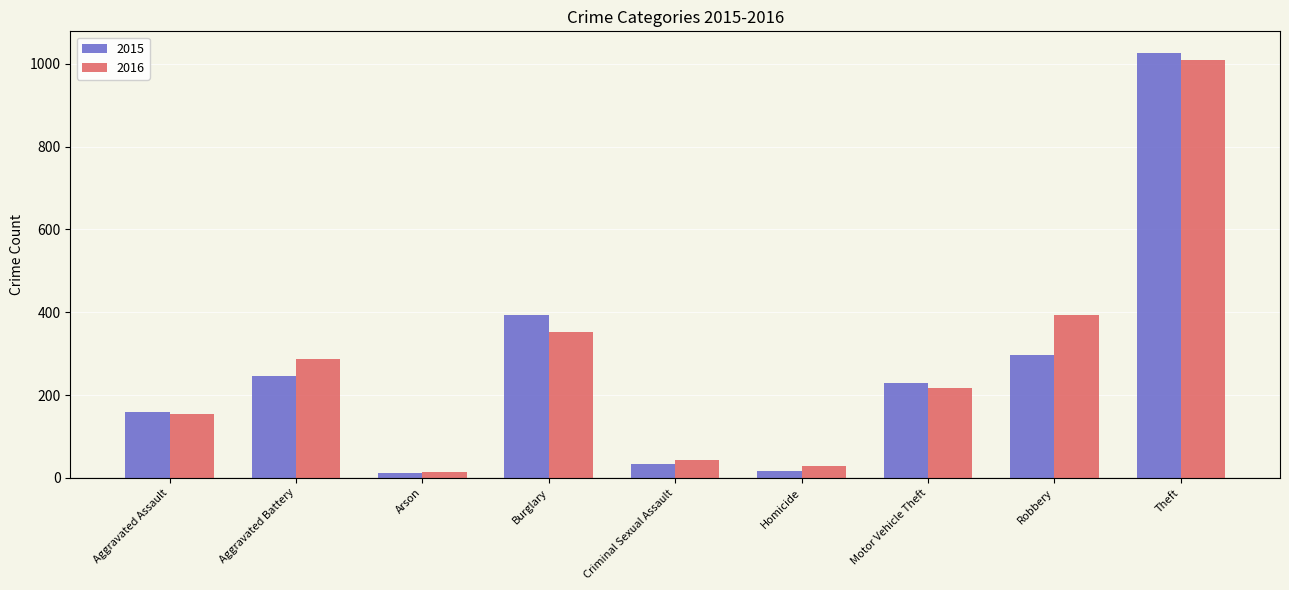

Which series has the largest range (max minus min)?

2015